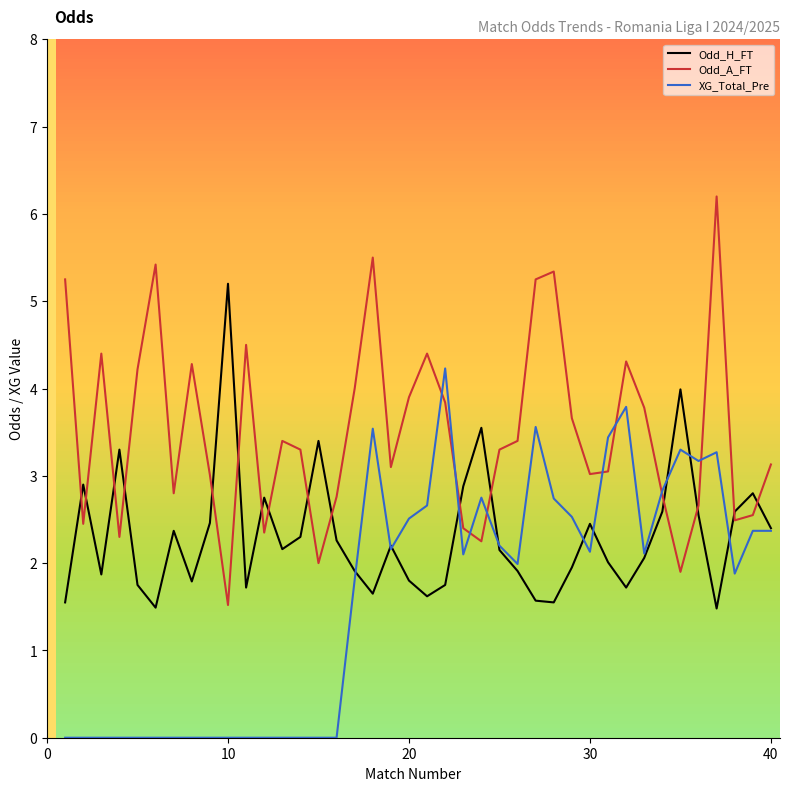

How many times do Odd_H_FT and Odd_A_FT cross each other?

16